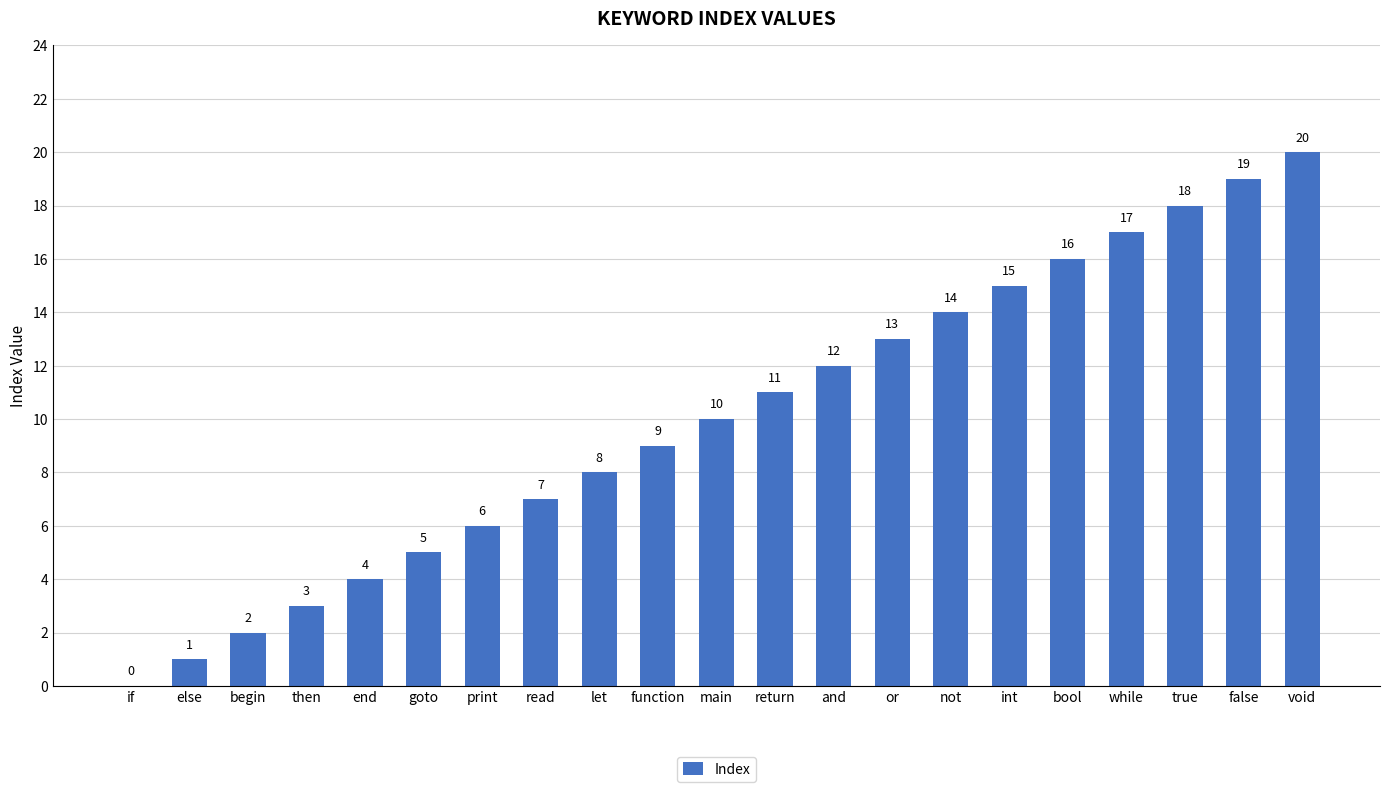

What is the ratio of the value at then to the value at not?

0.2